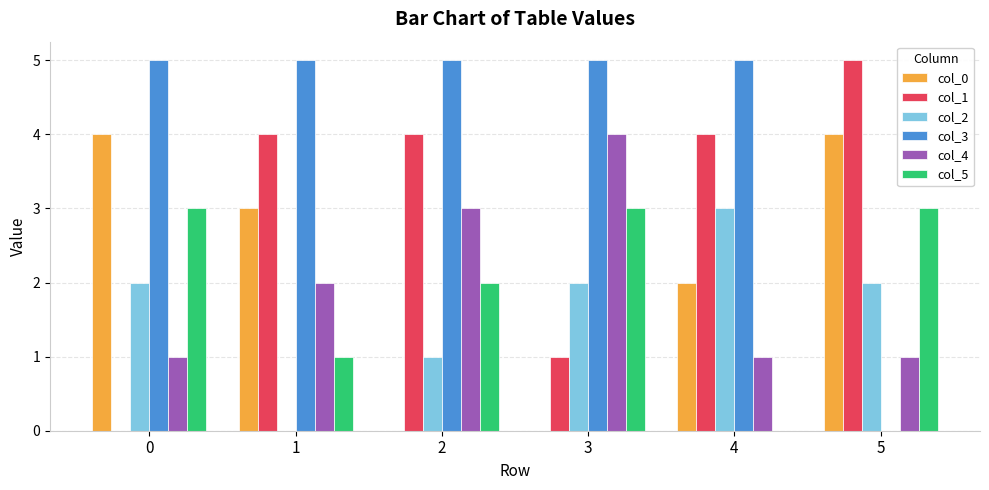

Reading left to right, extract all data points from this chart.

col_0: 4	3	0	0	2	4
col_1: 0	4	4	1	4	5
col_2: 2	0	1	2	3	2
col_3: 5	5	5	5	5	0
col_4: 1	2	3	4	1	1
col_5: 3	1	2	3	0	3